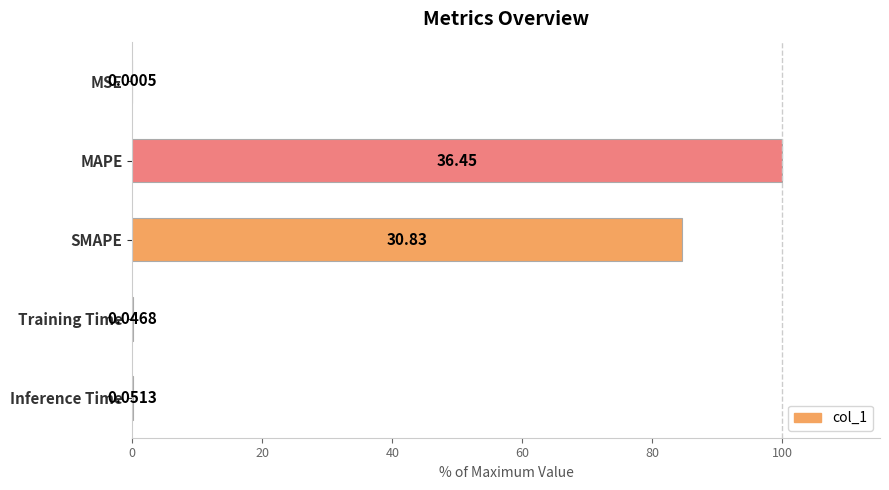

What is the change in value from MSE to Inference Time?

+0.1